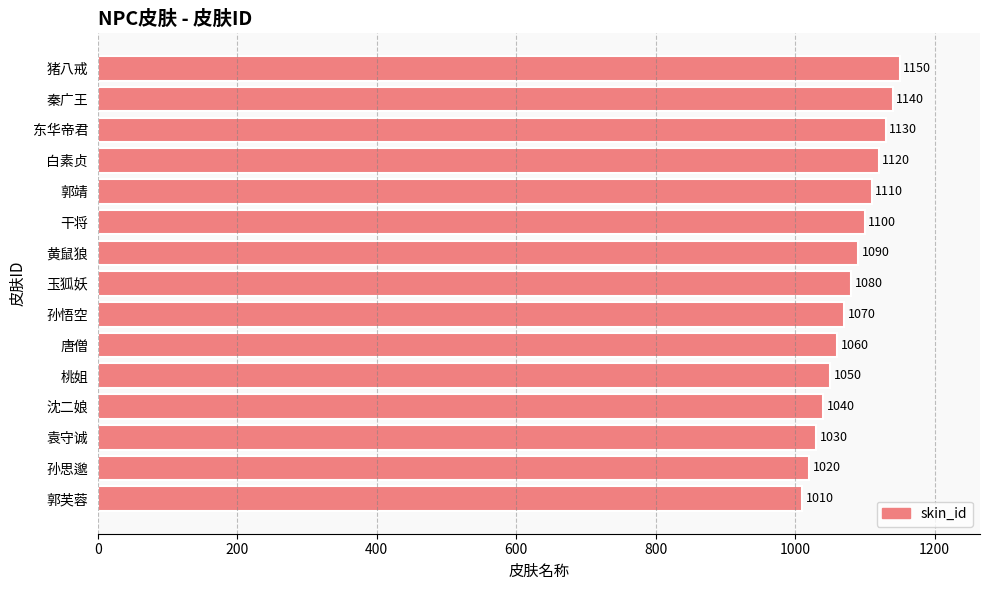

What is the change in value from 孙思邈 to 玉狐妖?

+60